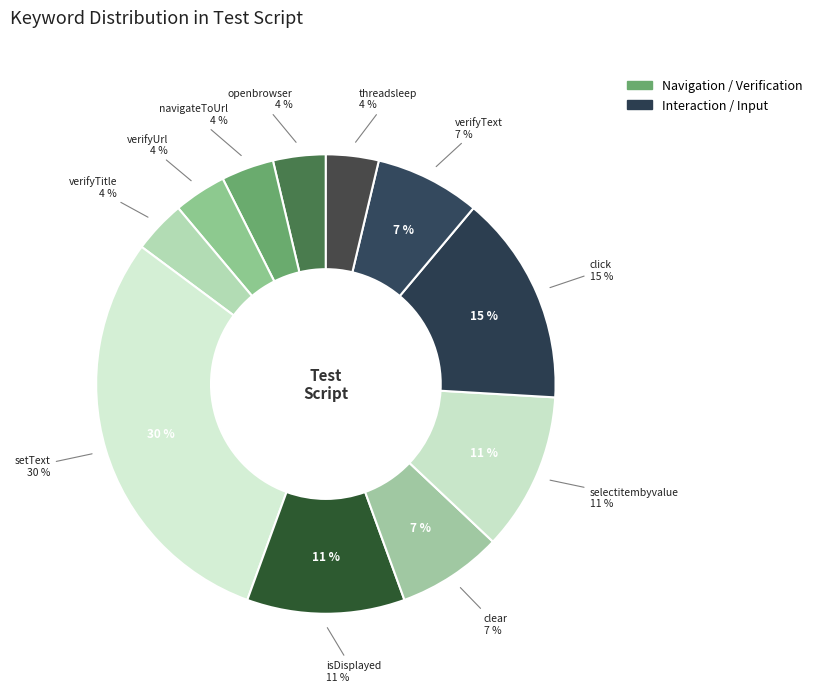

Combined, do selectitembyvalue and verifyUrl account for over 50%?

No